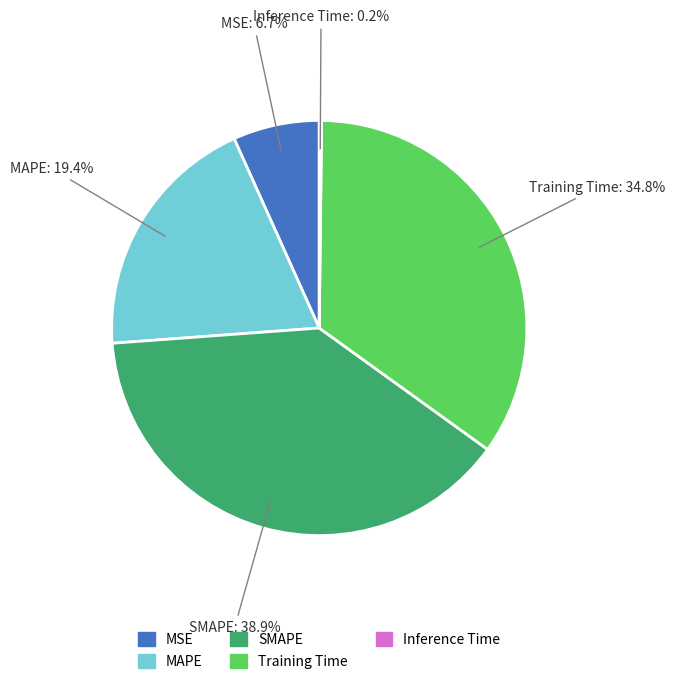

To the nearest percent, what percentage of the pie is SMAPE?

39%